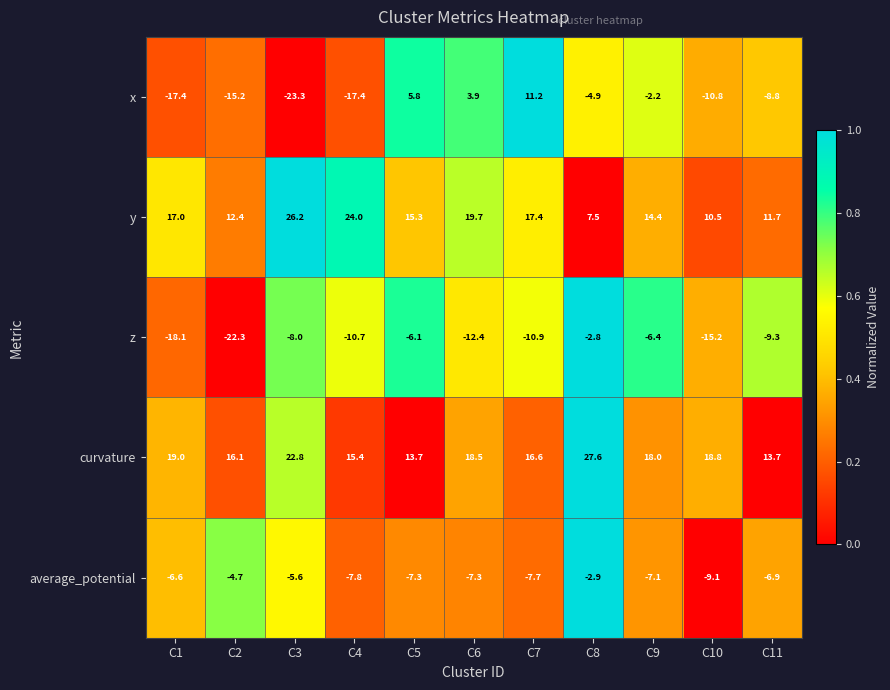

What is the difference between the second highest and minimum values in the z series?

16.2